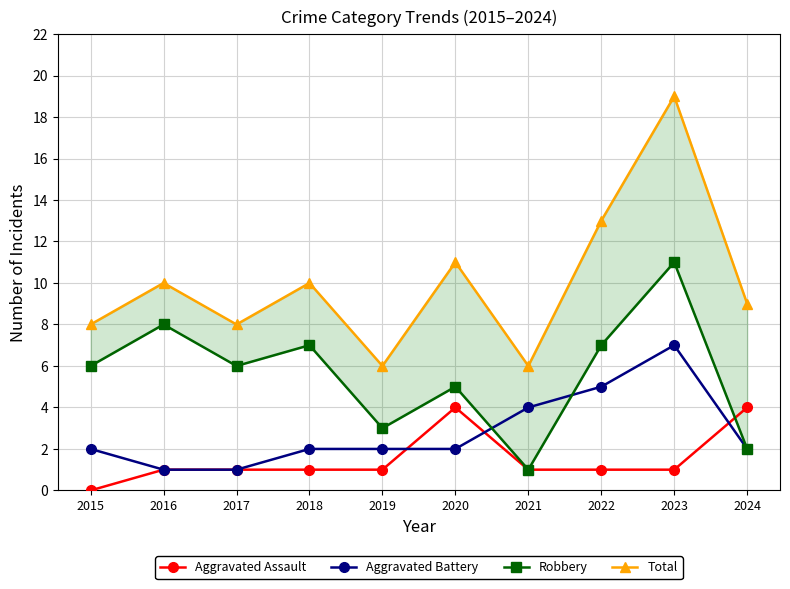

Between 2015 and 2016, which is larger?

2016